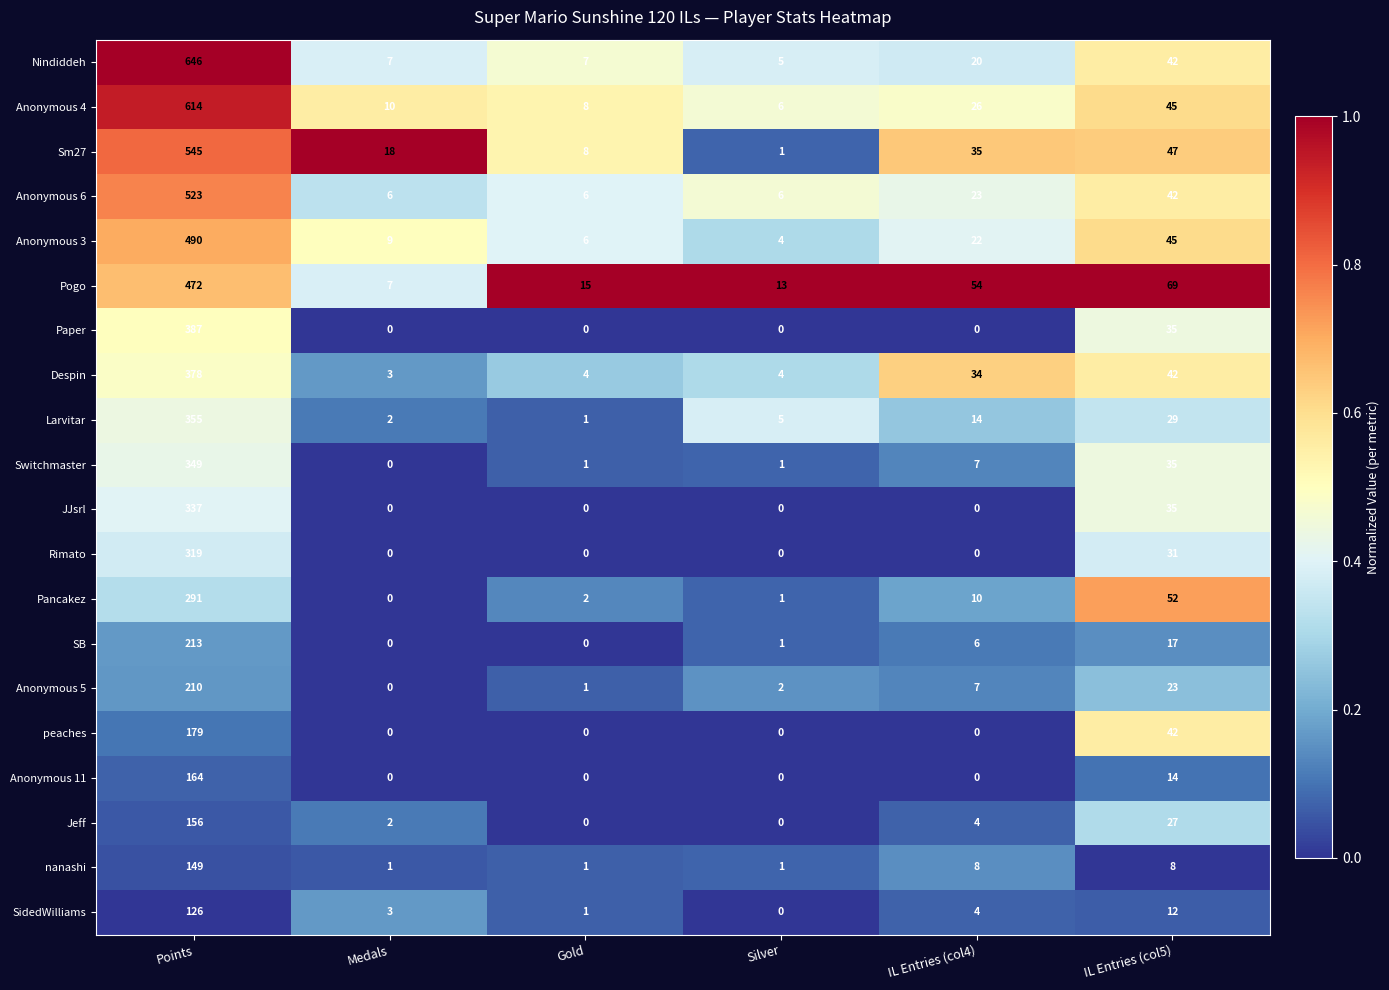

Which series has the largest total across all categories?

Nindiddeh